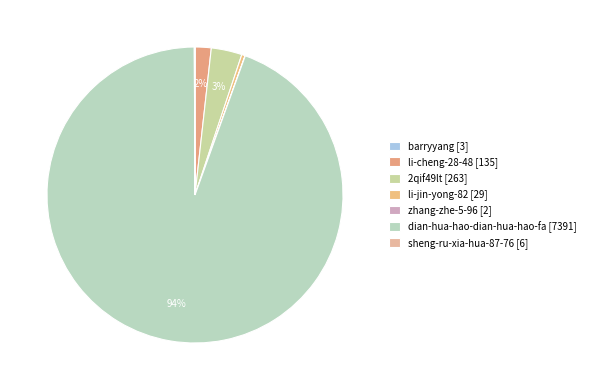

What is the smallest slice in the pie chart?

zhang-zhe-5-96